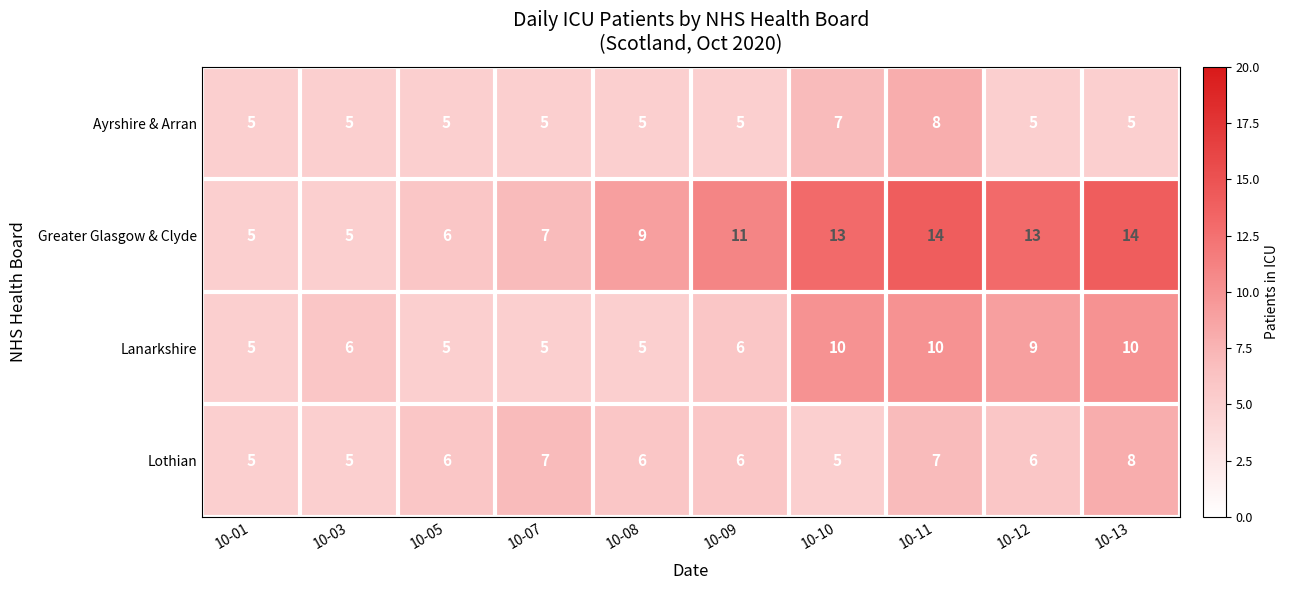

What is the total value across all series at 10-12?

33